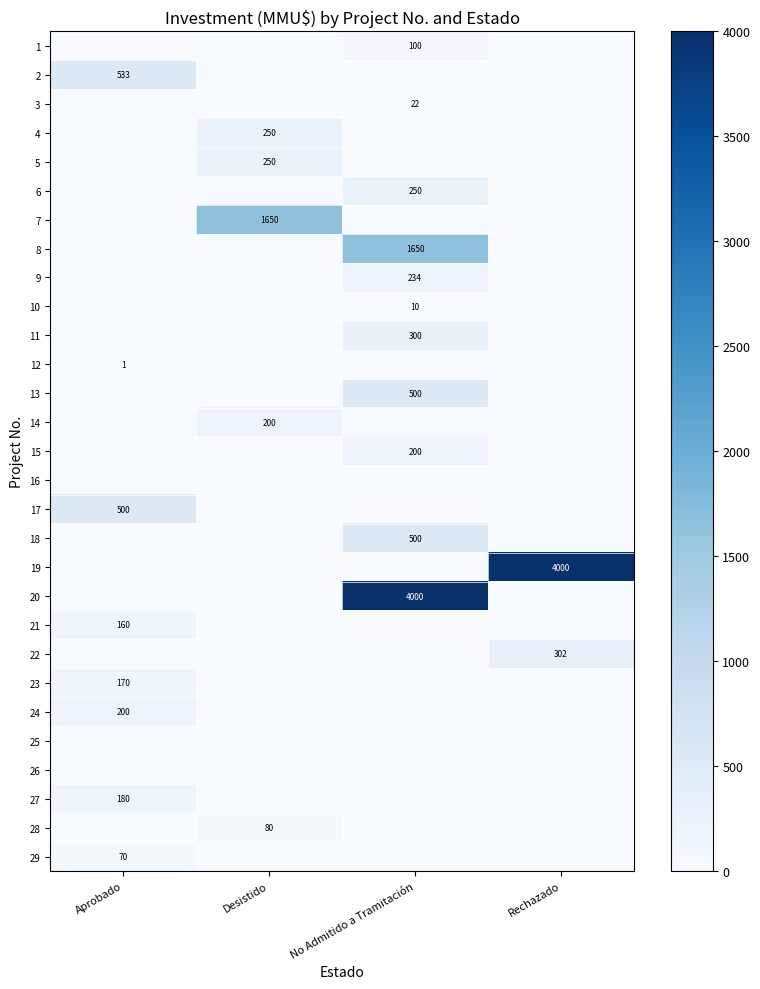

What is the greatest value displayed?

4000